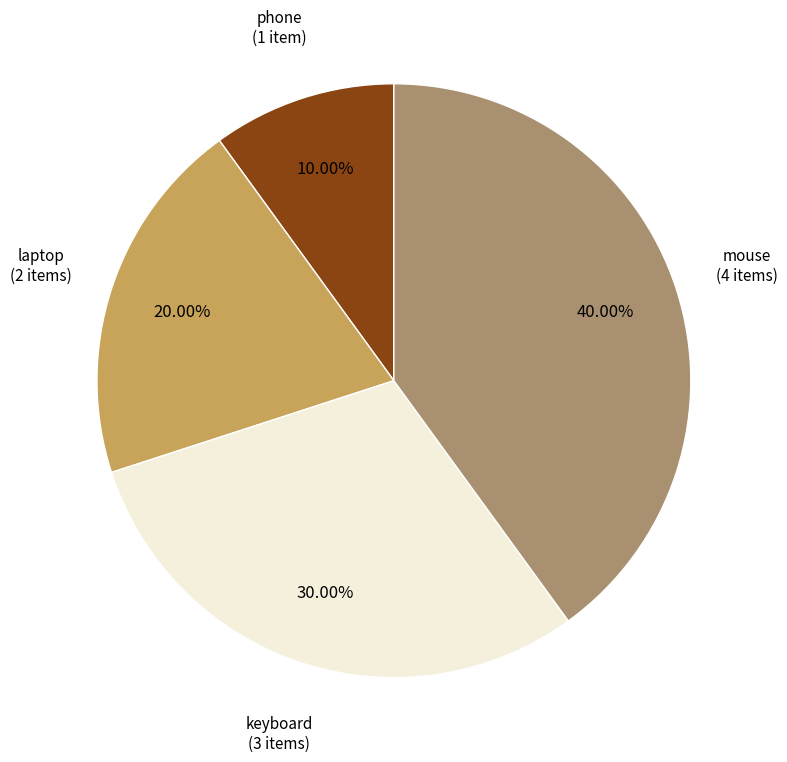

To the nearest percent, what is the average slice percentage?

25%